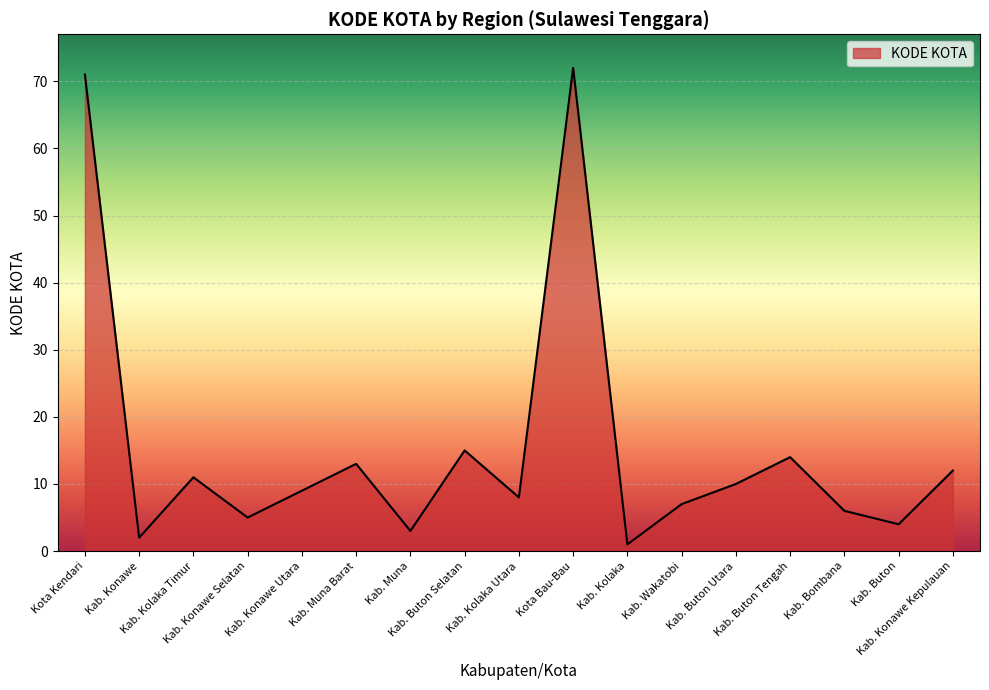

Approximately how many times larger is the value at Kab. Kolaka compared to Kab. Buton Utara?

0.1